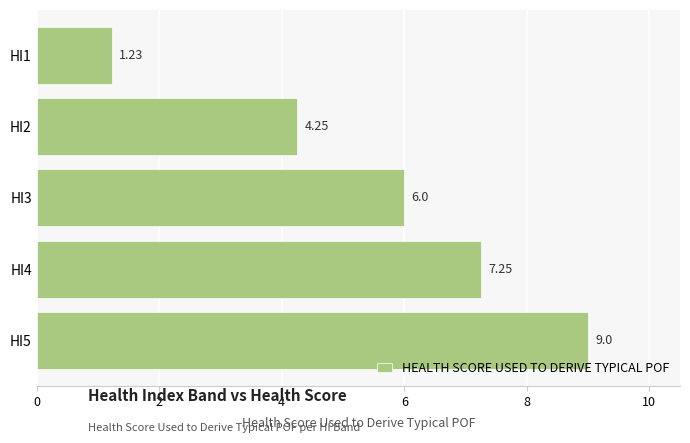

Which has a higher value, HI4 or HI1?

HI4